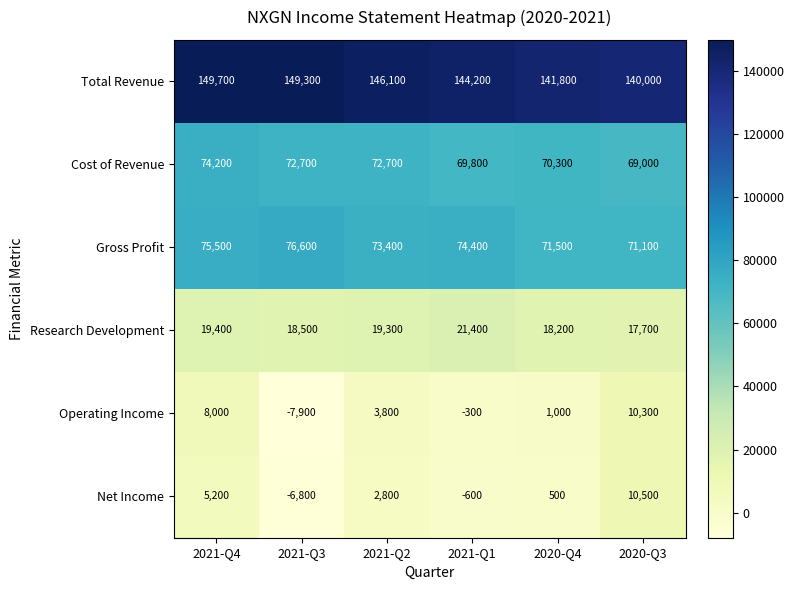

What is the maximum value shown in the chart?

149700